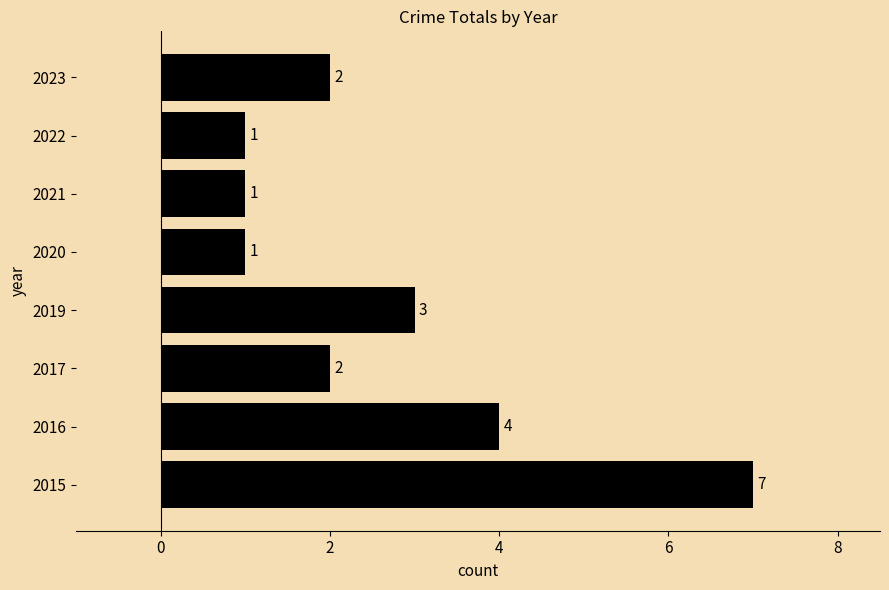

The value at 2022 is 2. True or false?

False